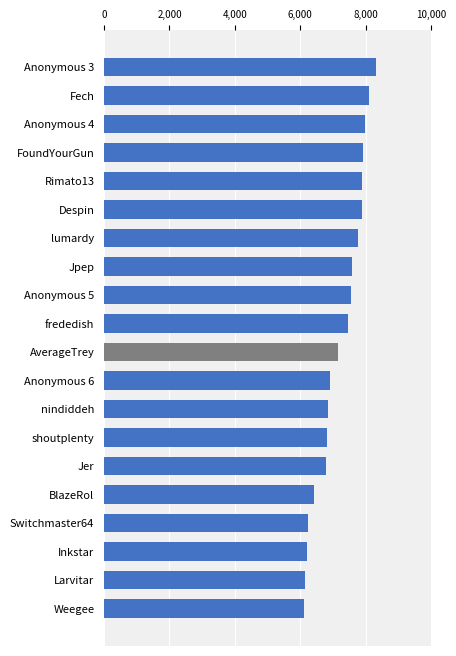

Which category has the highest value across all series?

Anonymous 3